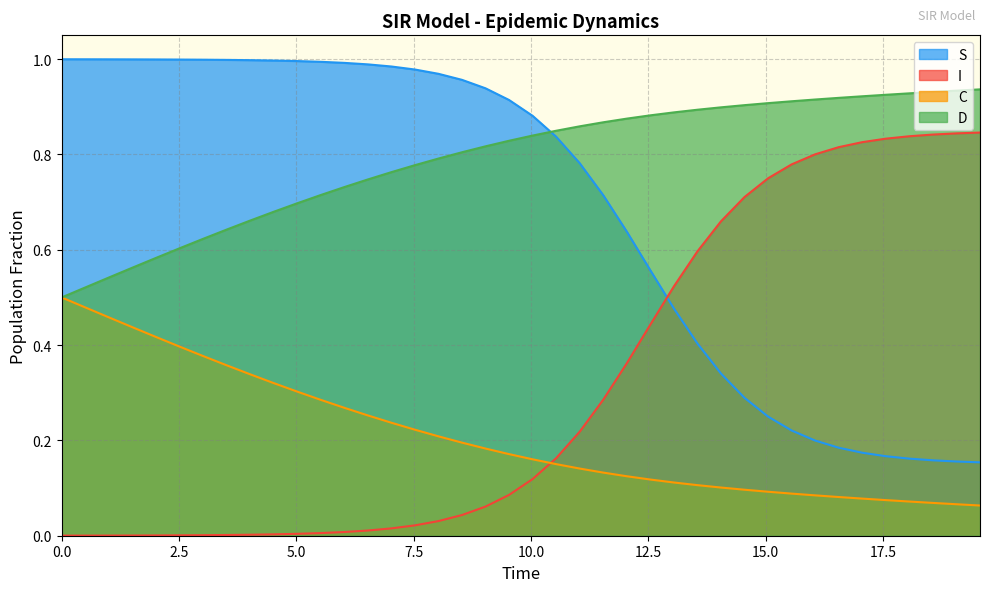

What is the average value of the S series?

0.7